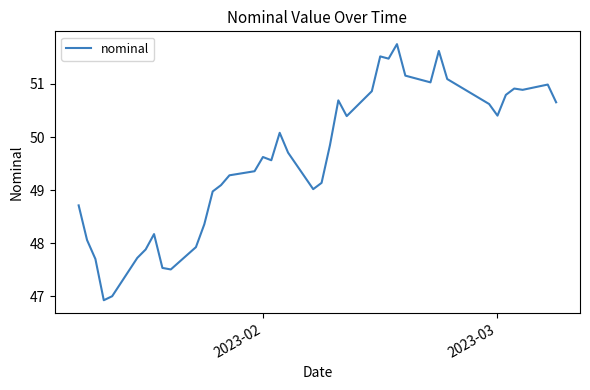

Reading left to right, list all the values displayed in this chart.

48.7	48.1	47.7	46.9	47.0	47.7	47.9	48.2	47.5	47.5	47.9	48.4	49.0	49.1	49.3	49.4	49.6	49.6	50.1	49.7	49.0	49.1	49.8	50.7	50.4	50.9	51.5	51.5	51.8	51.2	51.0	51.6	51.1	50.6	50.4	50.8	50.9	50.9	51.0	50.7